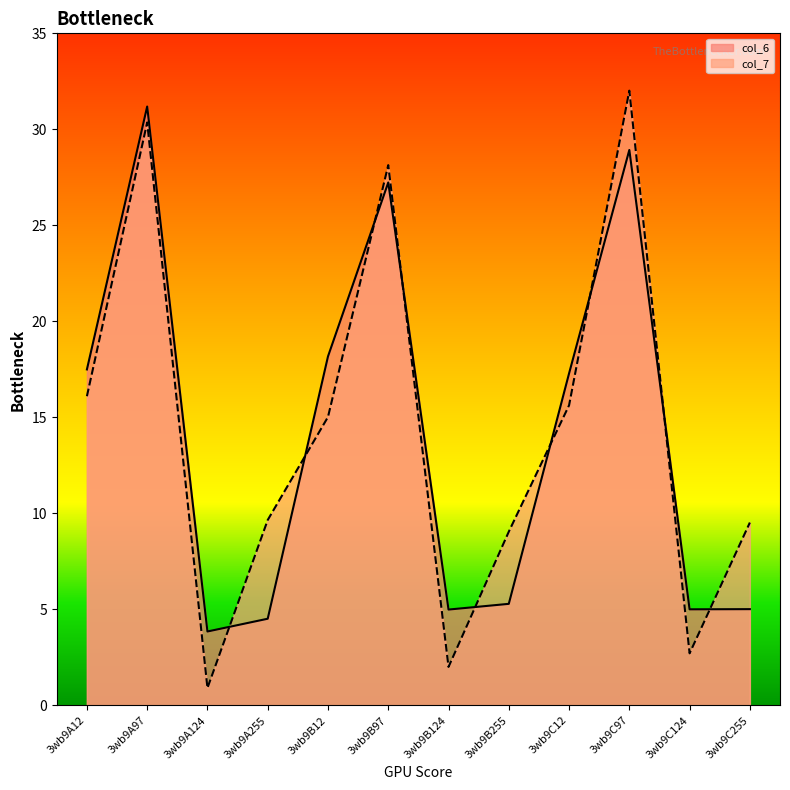

Rank the series by their average value, from lowest to highest.

col_6, col_7